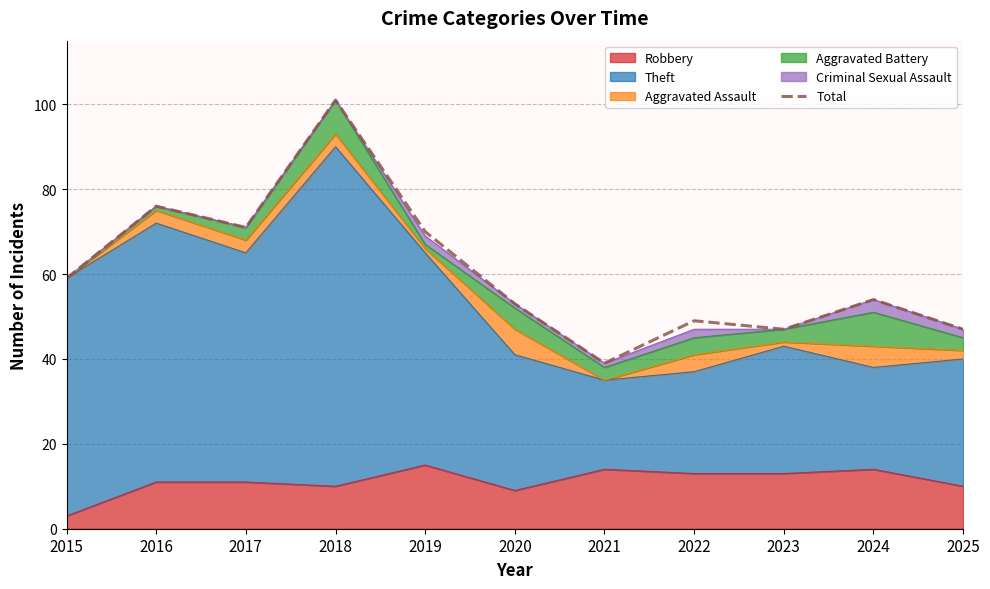

What is the difference between the maximum and minimum values?

62